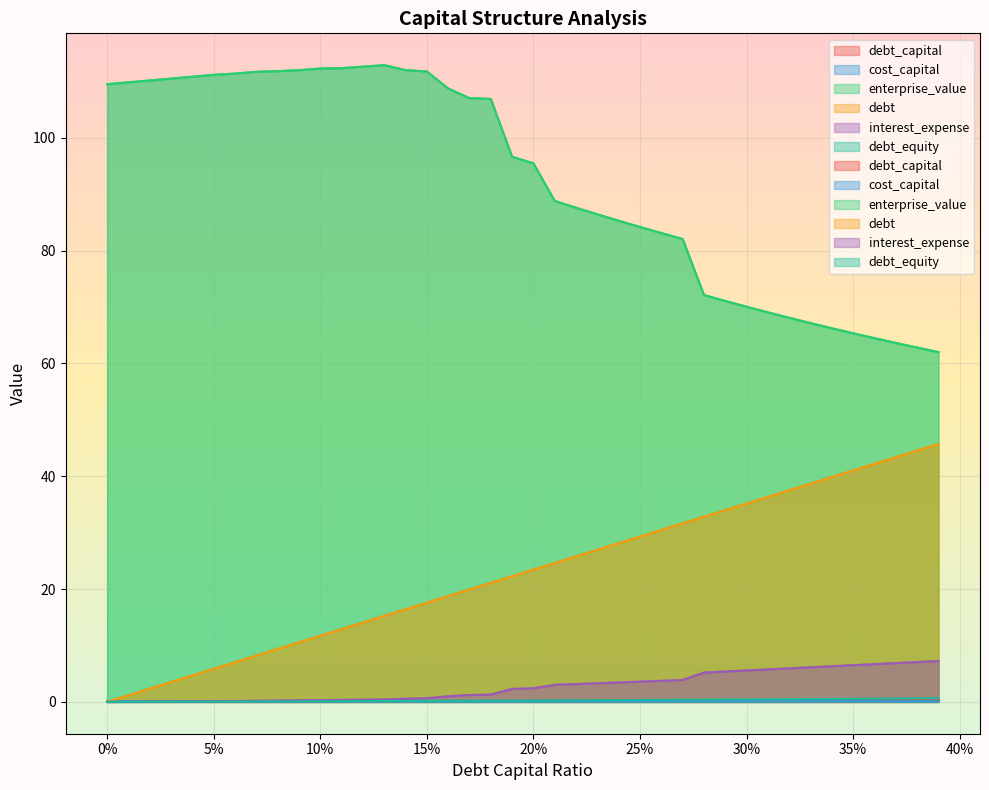

At which label is interest_expense closest to 3?

0.21